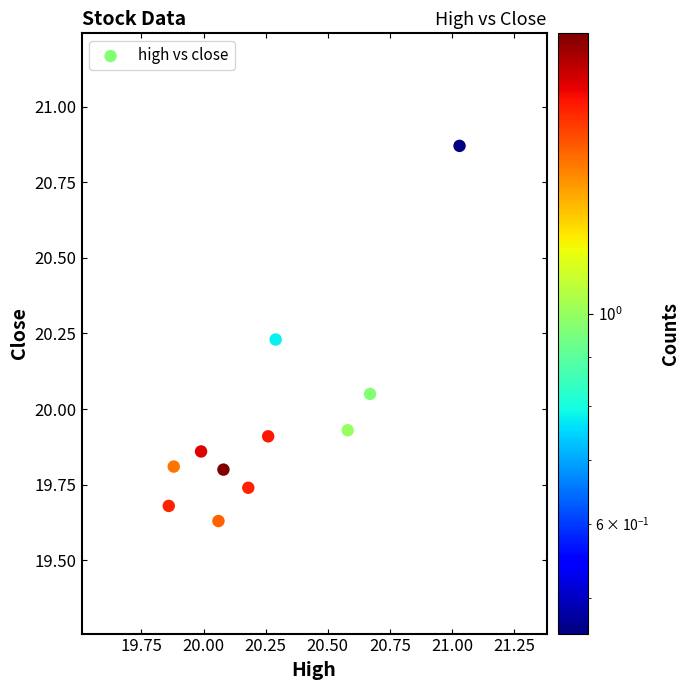

What is the average X value?

20.3